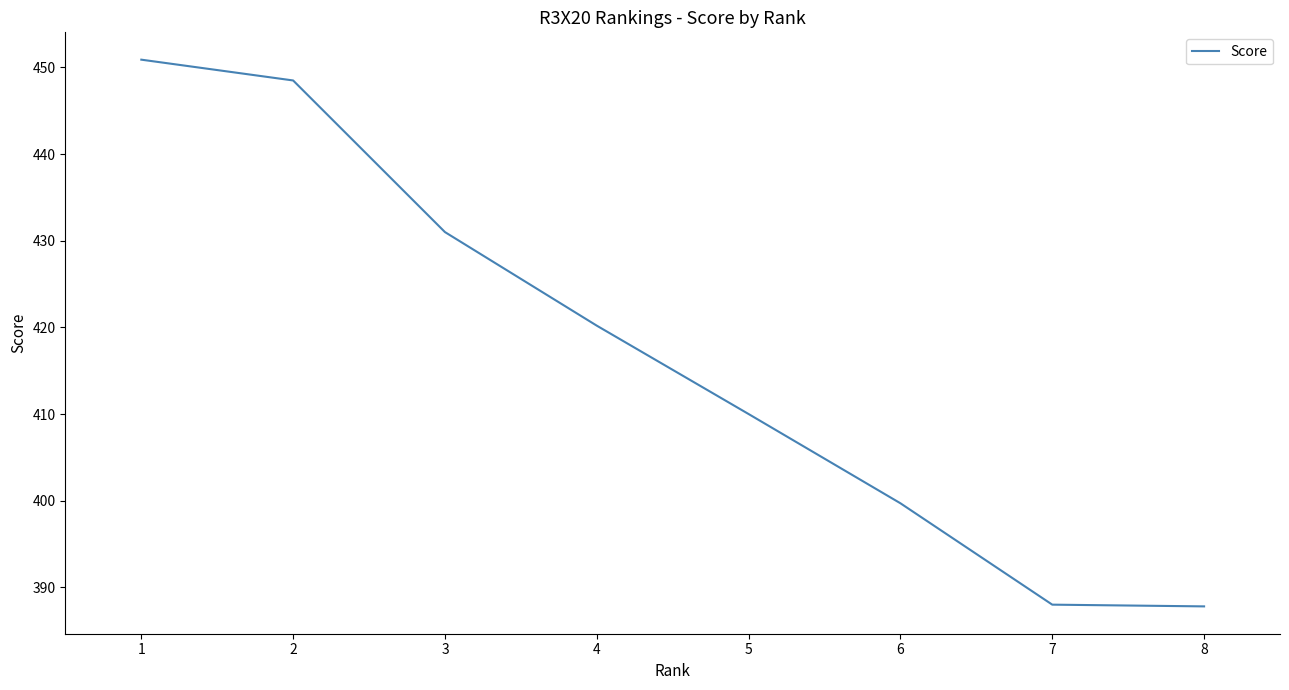

The value at 8 is 387.8. True or false?

True